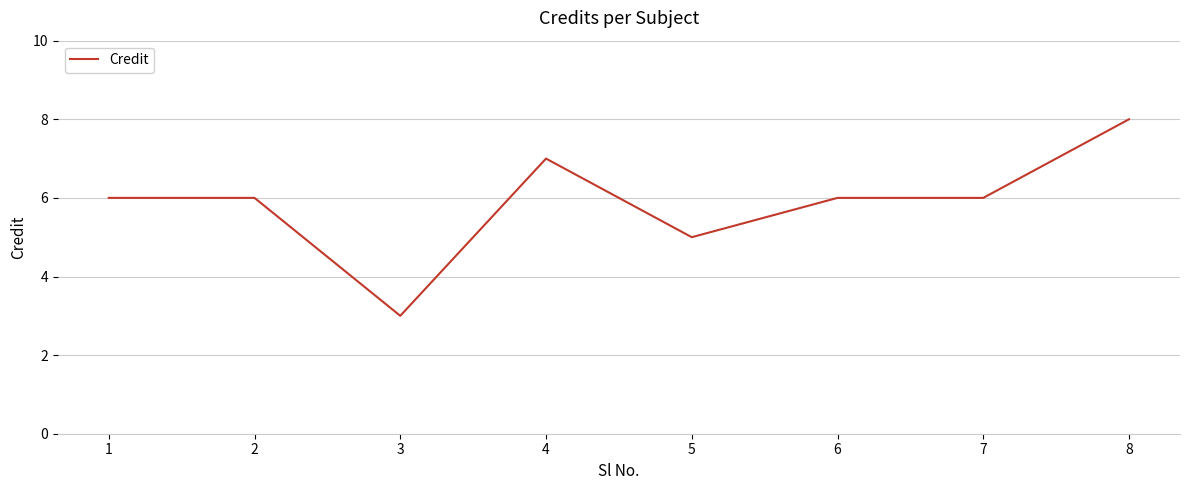

Reading left to right, what are all the values shown in this chart?

1=6	2=6	3=3	4=7	5=5	6=6	7=6	8=8